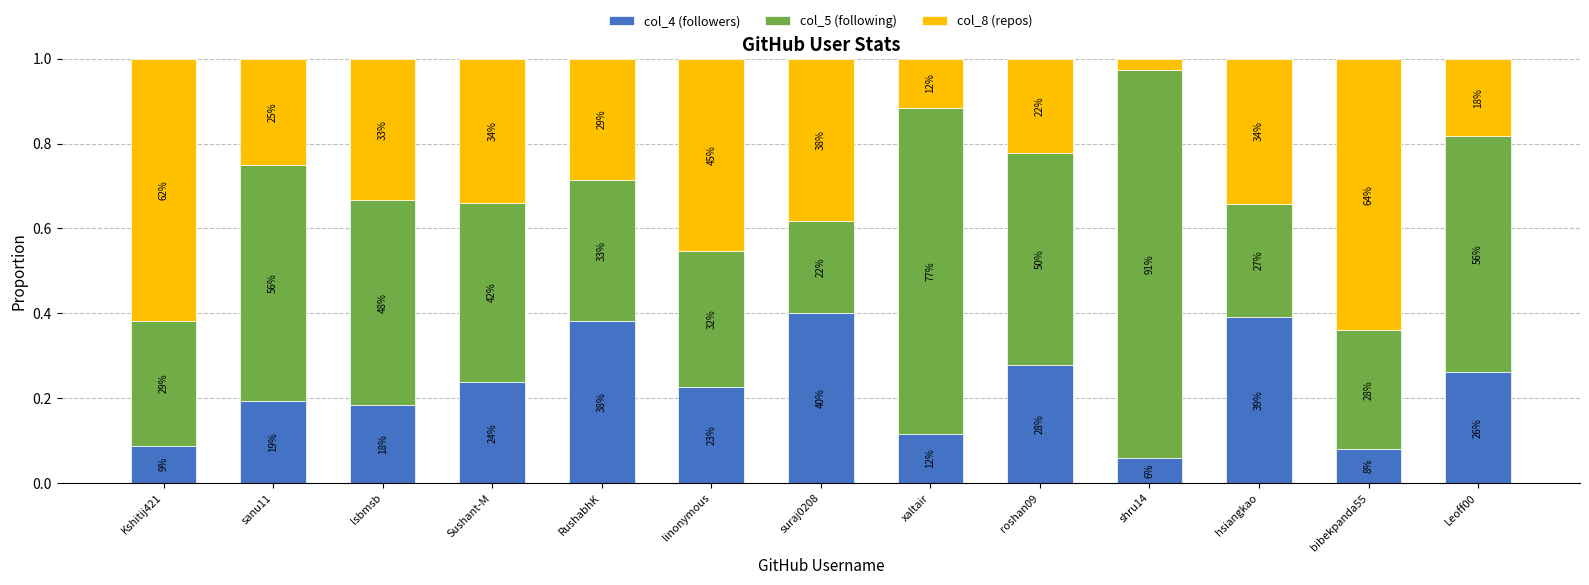

At which label does col_4 (followers) reach its minimum?

shru14